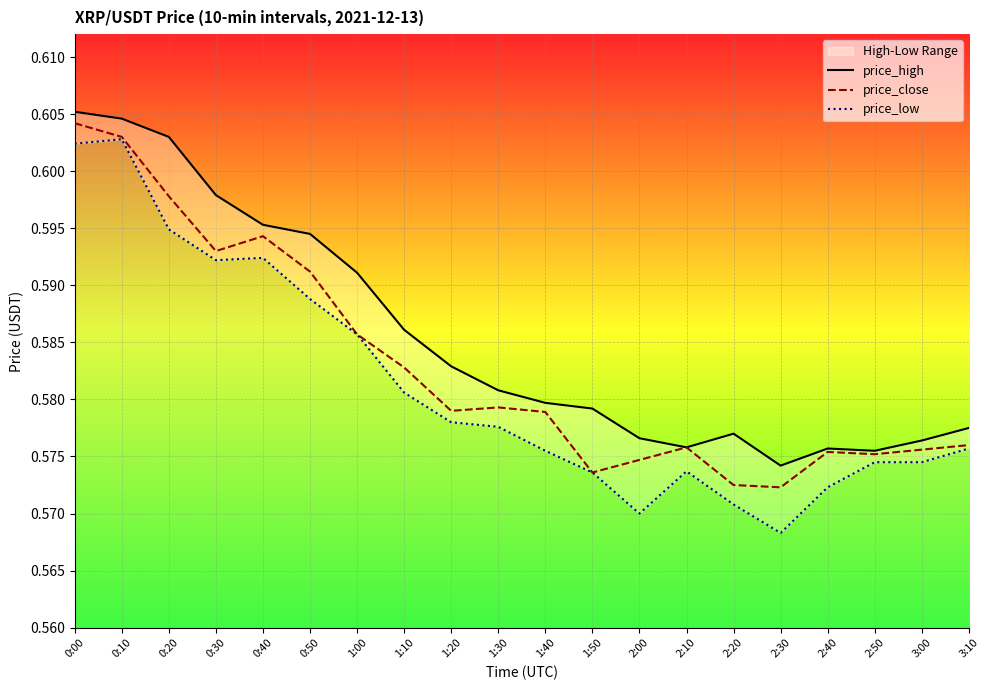

At which category is the sum across all series the highest?

0:00